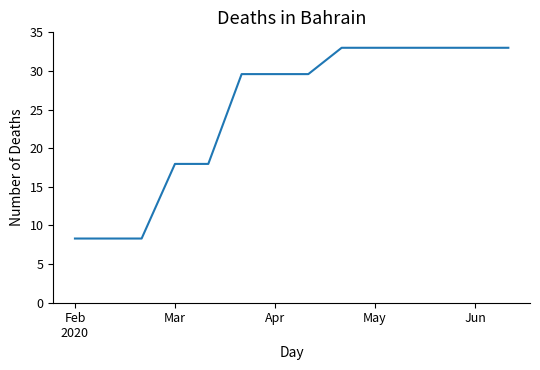

Count the number of data series in this chart.

1